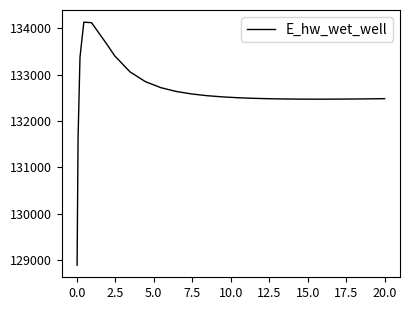

What is the minimum value shown in the chart?

128886.9